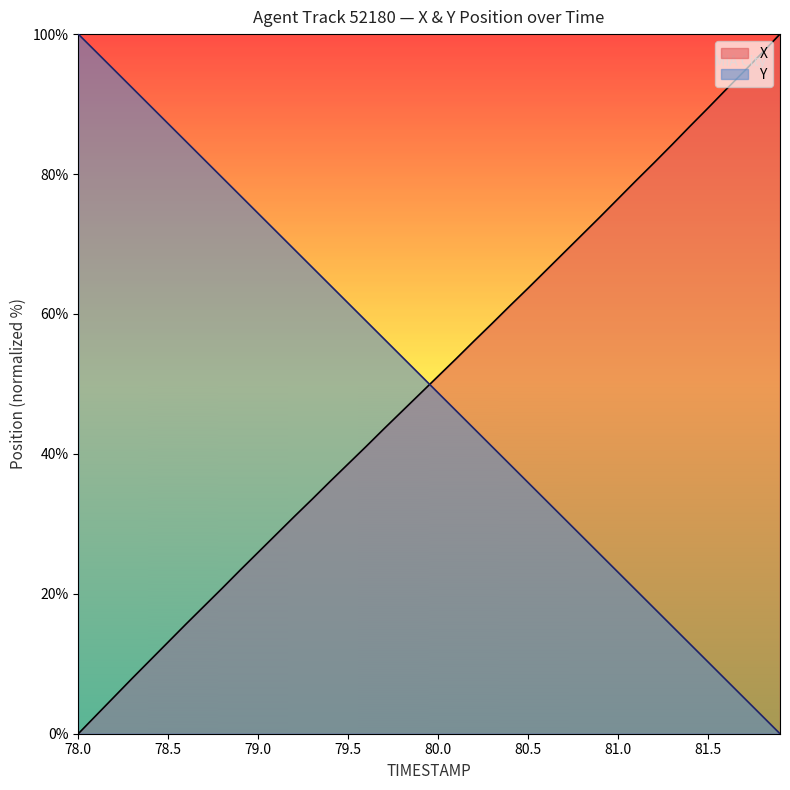

Rank the series at 80.2 from lowest to highest value.

Y, X